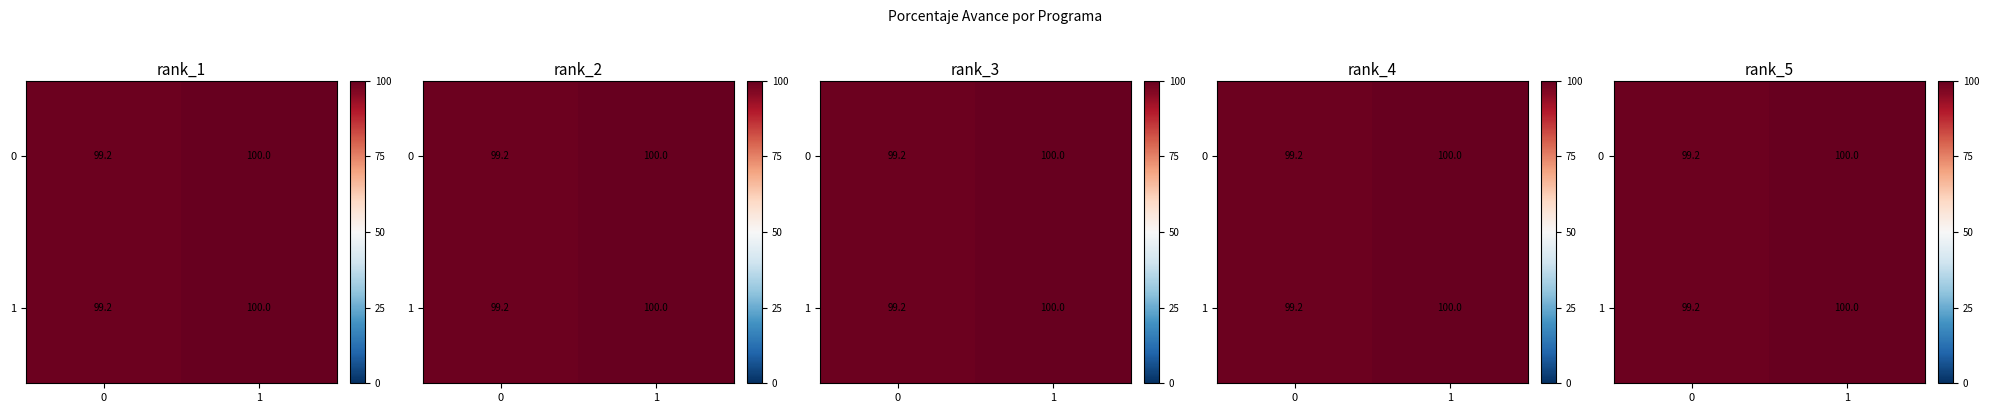

What value does the 0 series have at 0?

99.2